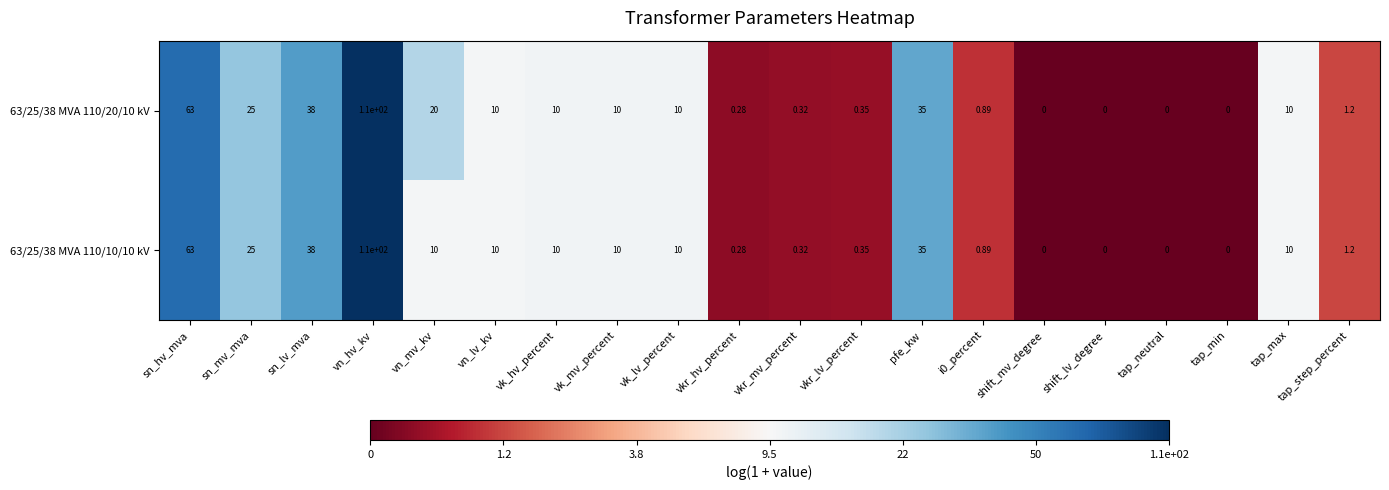

Where is 63/25/38 MVA 110/20/10 kV nearest to the value 55?

sn_hv_mva